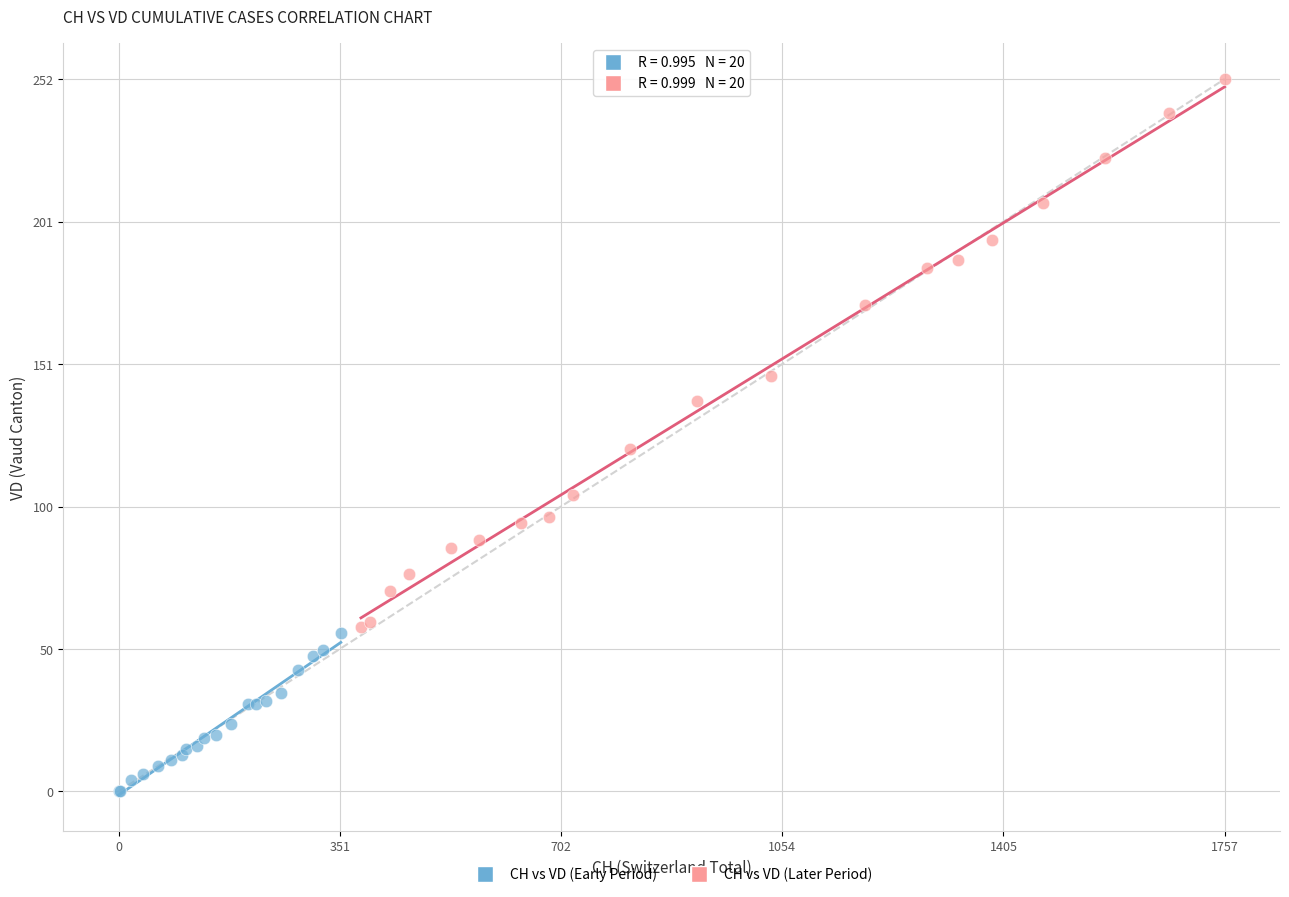

Which series has the widest spread of Y values?

CH vs VD (Later Period)